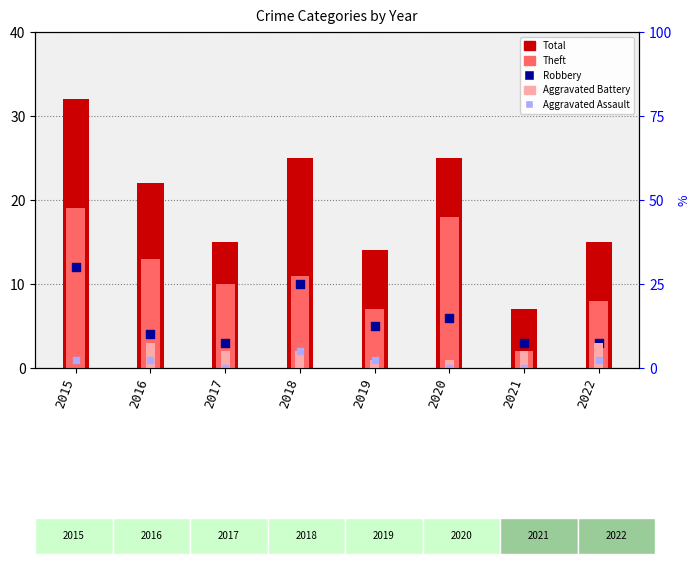

Which series contains the highest Y value?

Total